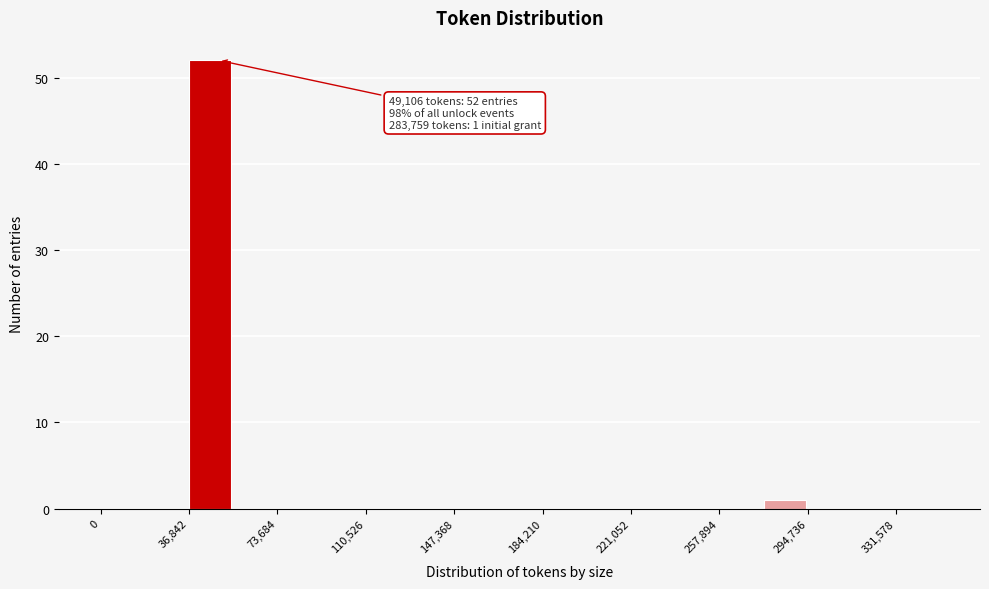

Around what value on the x-axis is the tallest bar? Give the approximate position of its centre, as read against the axis.

45000